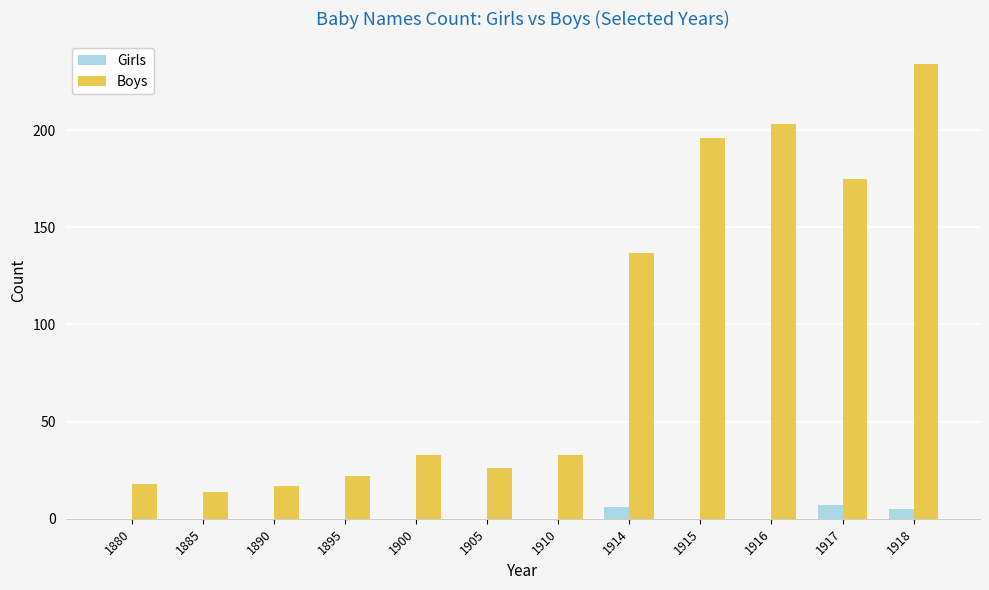

What are all the series names shown in the legend?

Girls, Boys